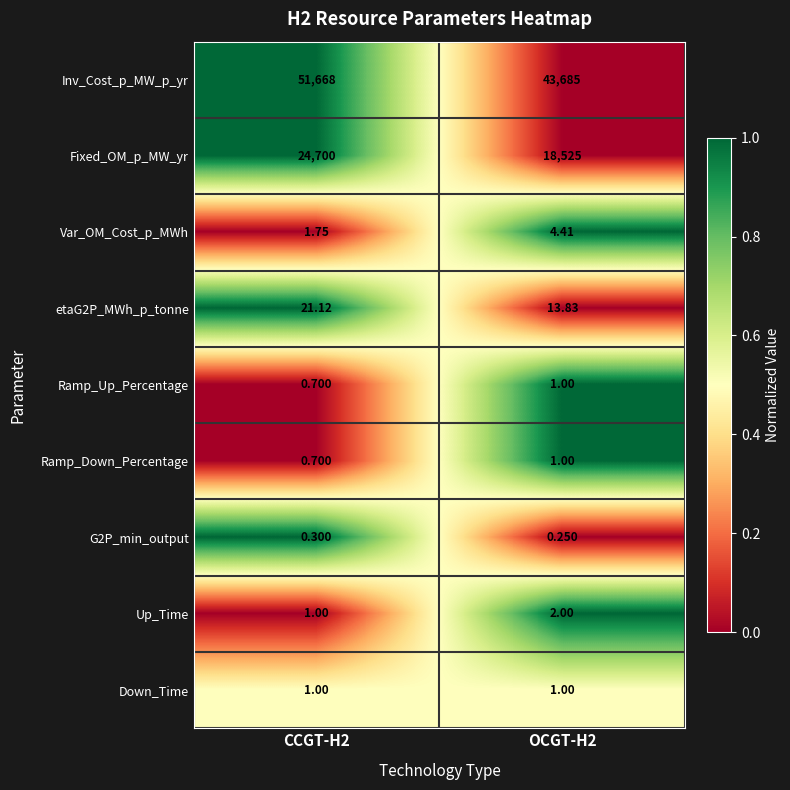

Which series has the largest total across all categories?

Inv_Cost_p_MW_p_yr